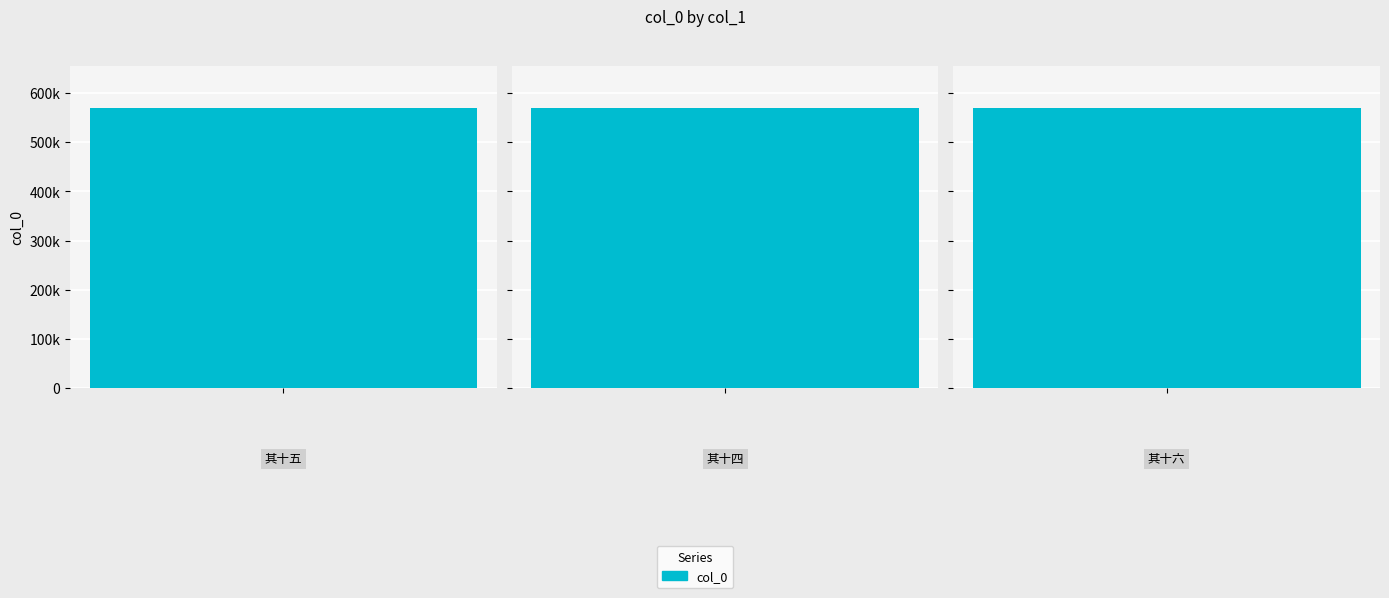

Which category has the lowest value across all series?

咏诸功臣像二十六首 其十四